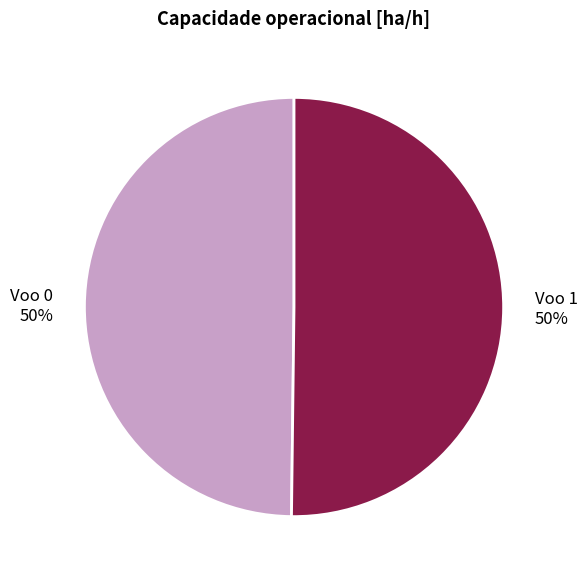

Approximately how many times larger is the value at Voo 1 compared to Voo 0?

1.0